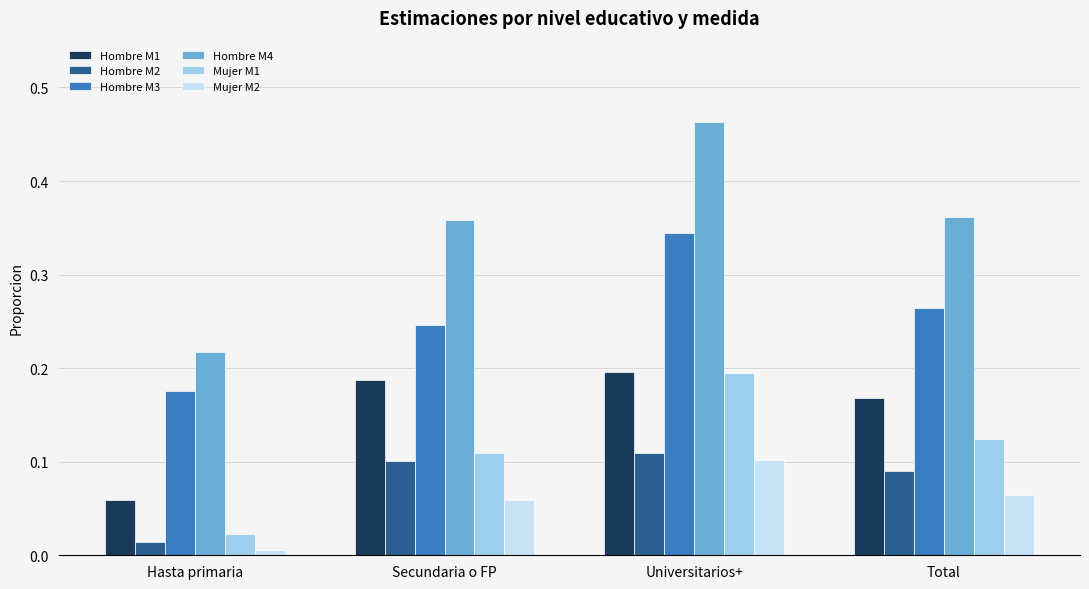

How many bars are there in total?

24